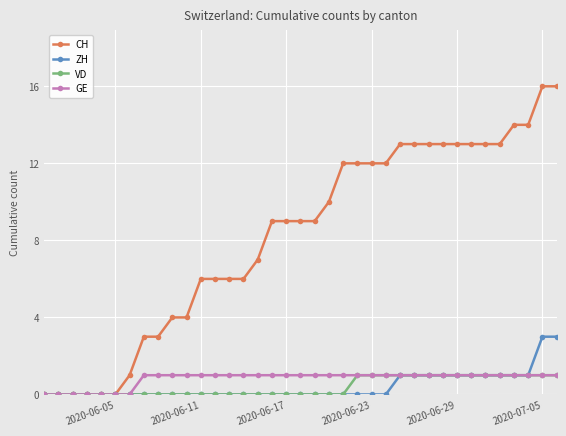

Which series has the largest range (max minus min)?

CH